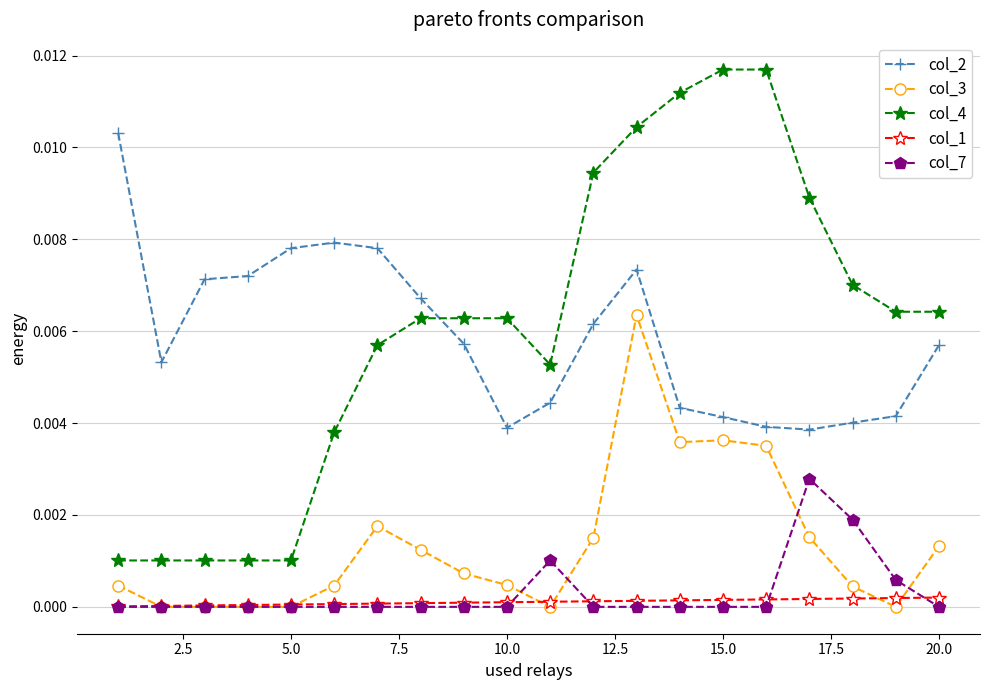

How many data points does each series have?

20